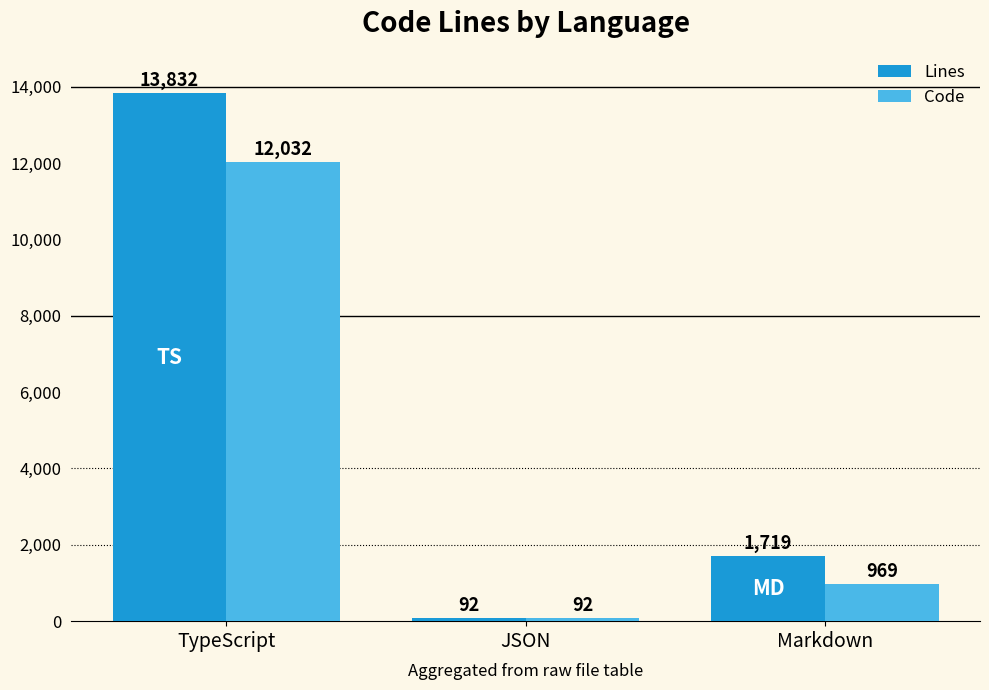

What is the average value of the Lines series?

5214